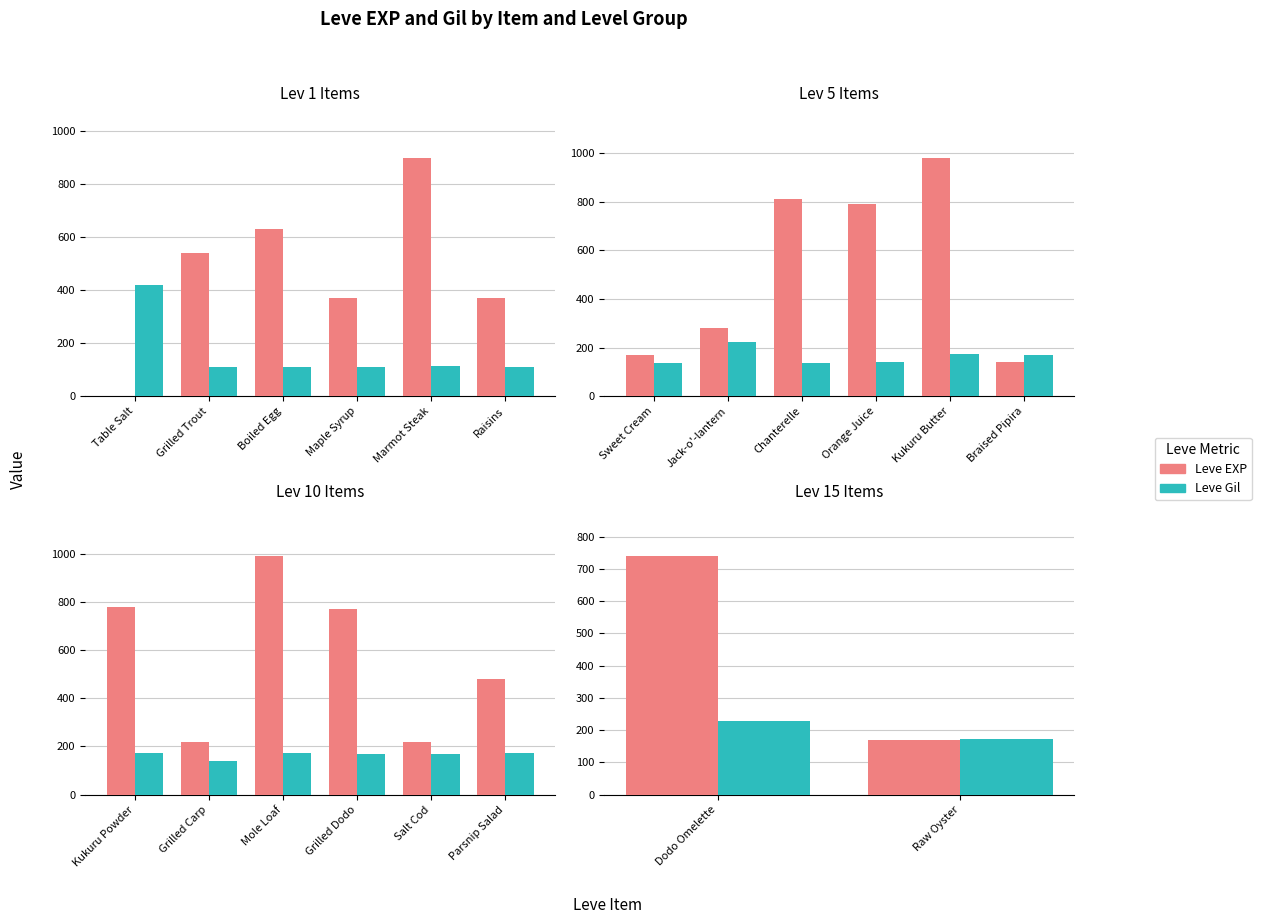

How many bars are there in each group?

2